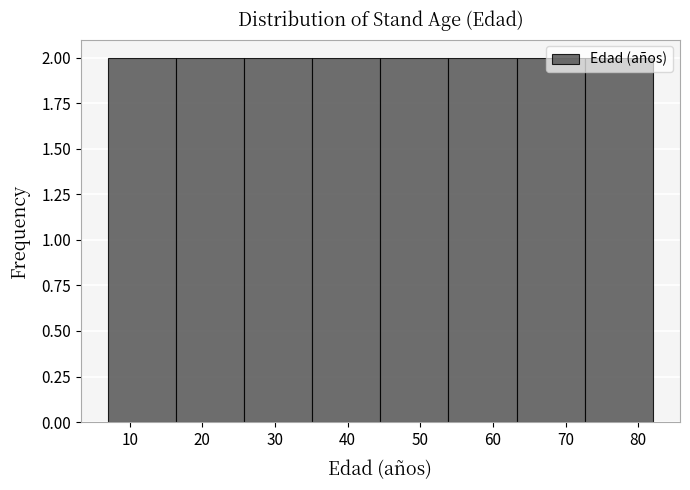

What is the height of the bar covering 7 to 16 on the x-axis? Neither the bar edges nor the heights are printed on the chart, so give them approximately, as read against the axes.

2